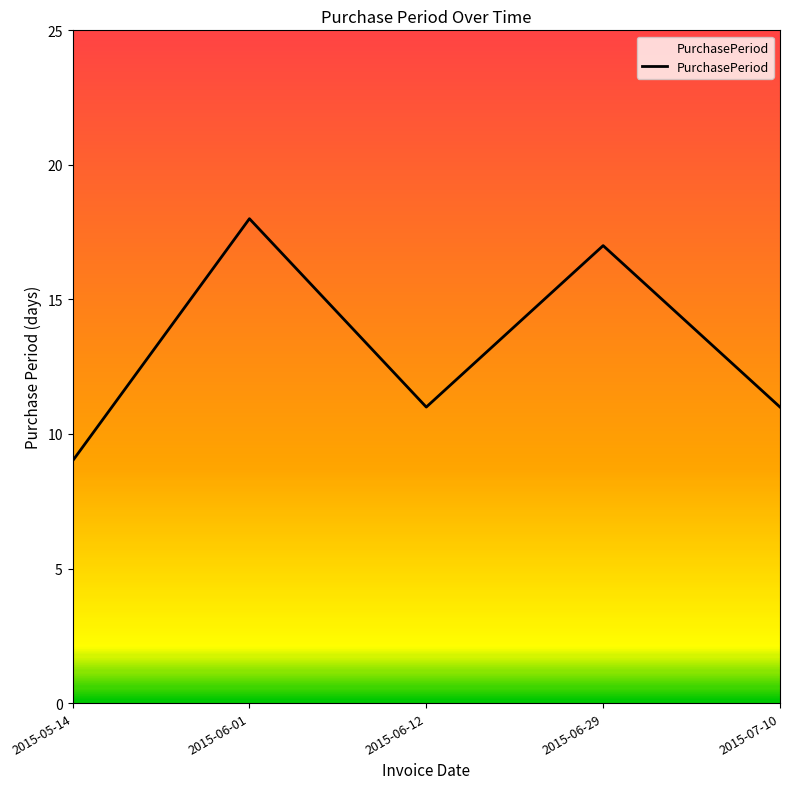

Where does the data first go above 11?

2015-06-01